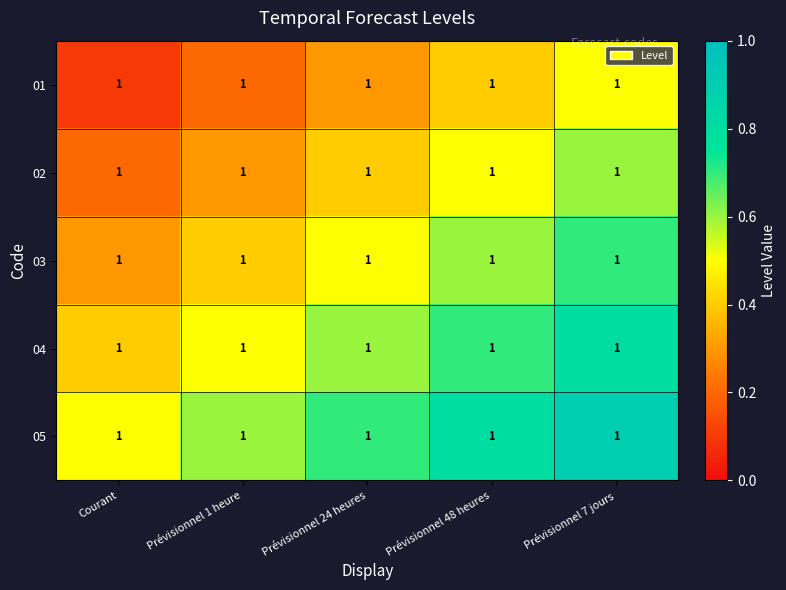

Which series has the largest range (max minus min)?

01